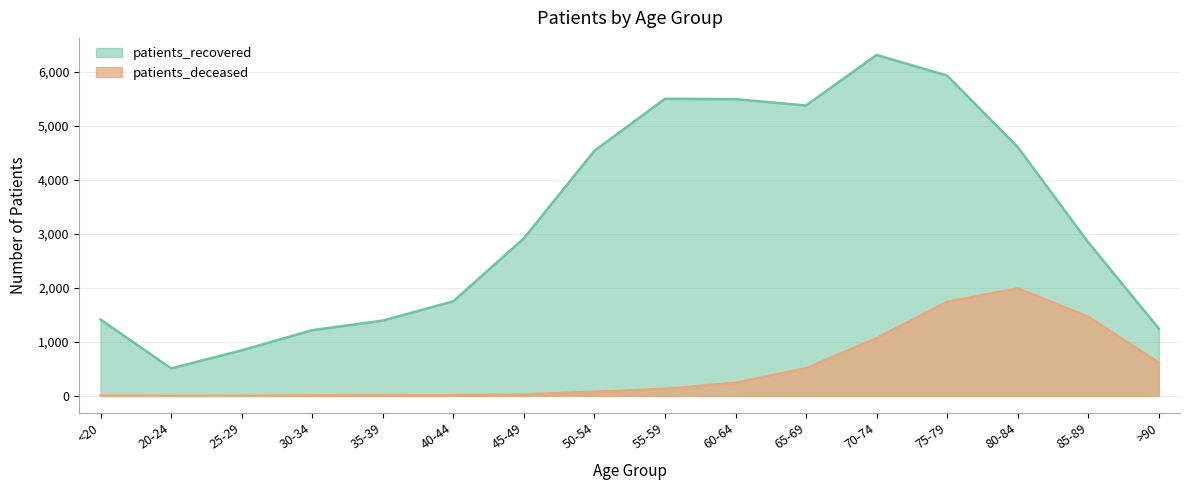

The value of patients_deceased at 50-54 is 77. True or false?

True